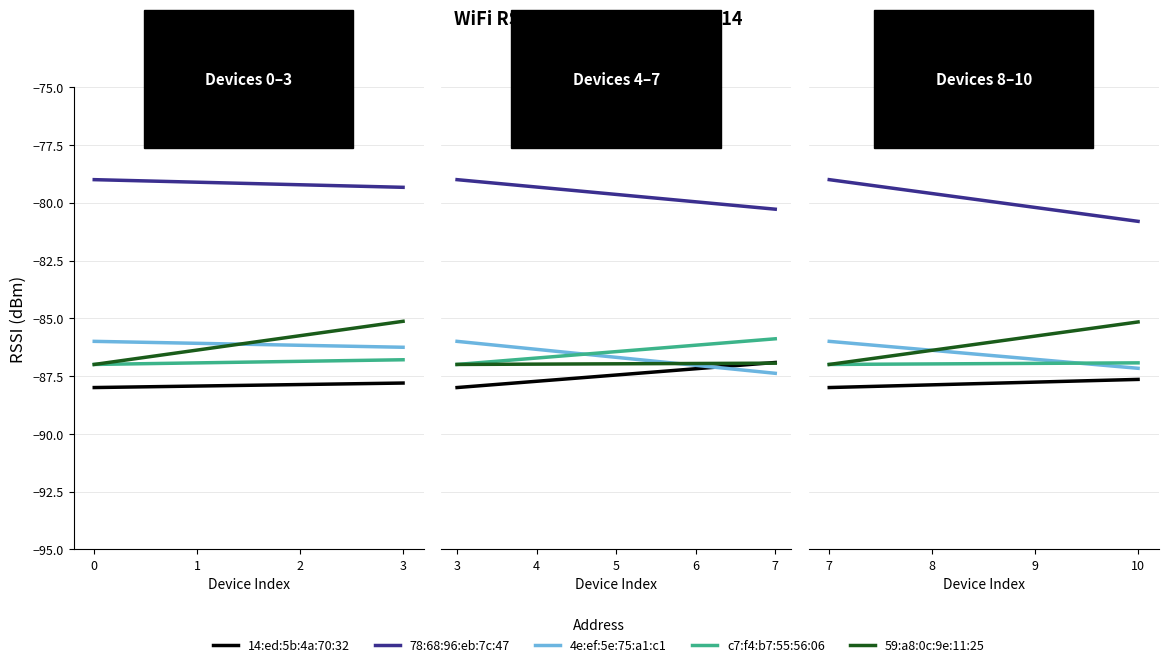

Is the value of 14:ed:5b:4a:70:32 at 1 greater than the value of 59:a8:0c:9e:11:25 at 1?

No